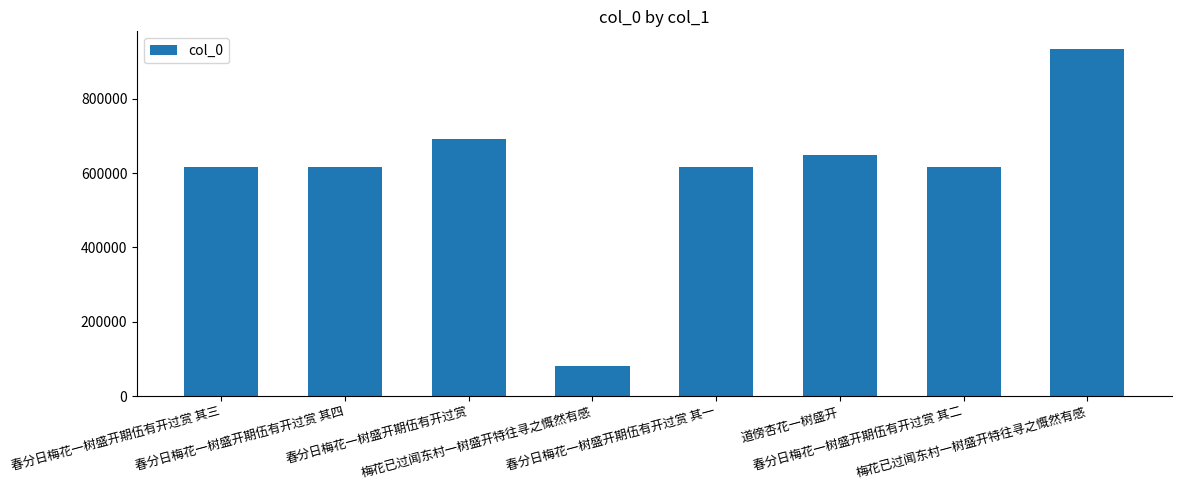

How many bars are there in total?

8